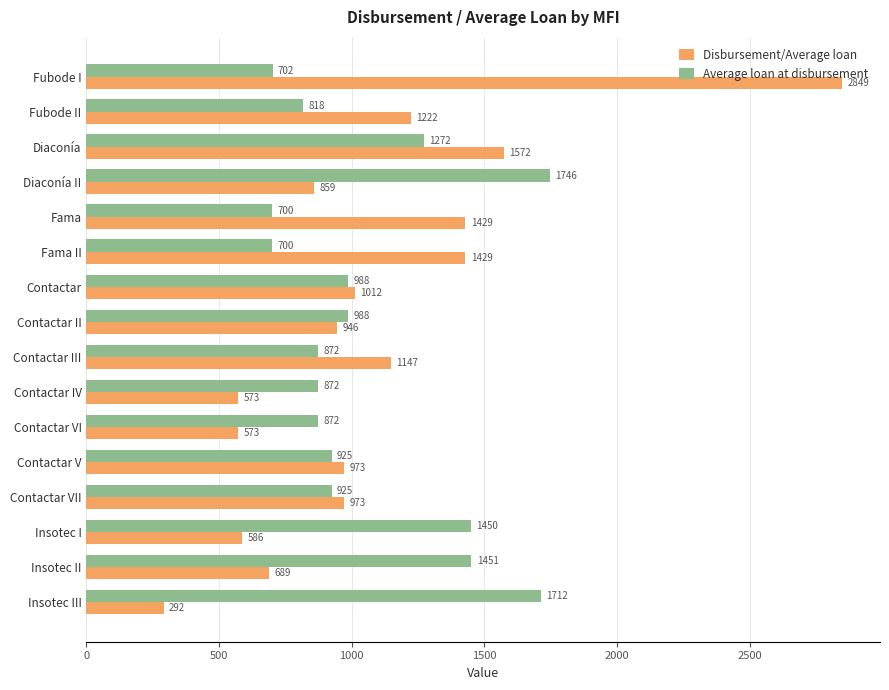

What are all the series names shown in the legend?

Disbursement/Average loan, Average loan at disbursement